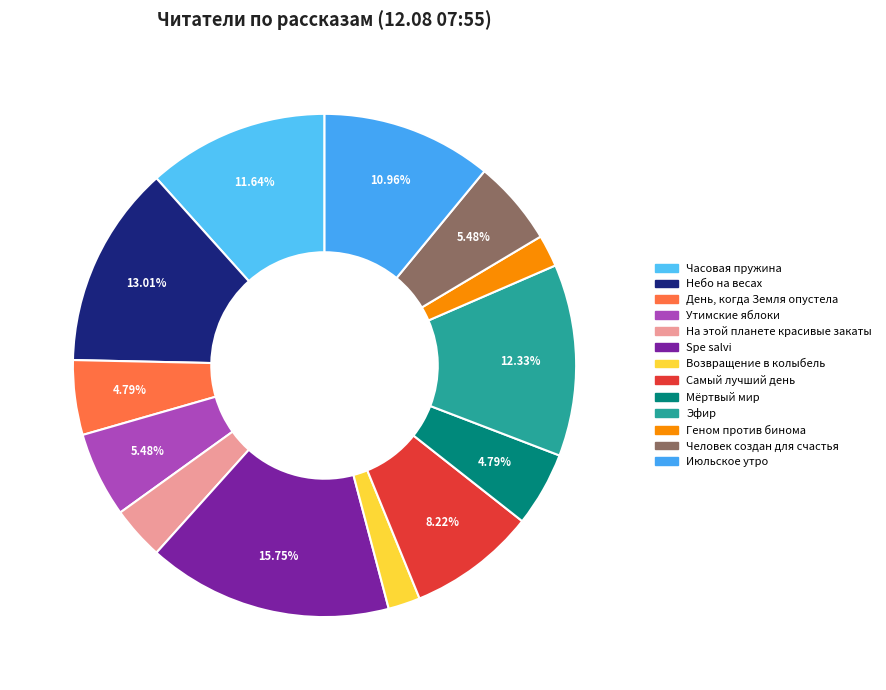

How many segments does this pie chart have?

13